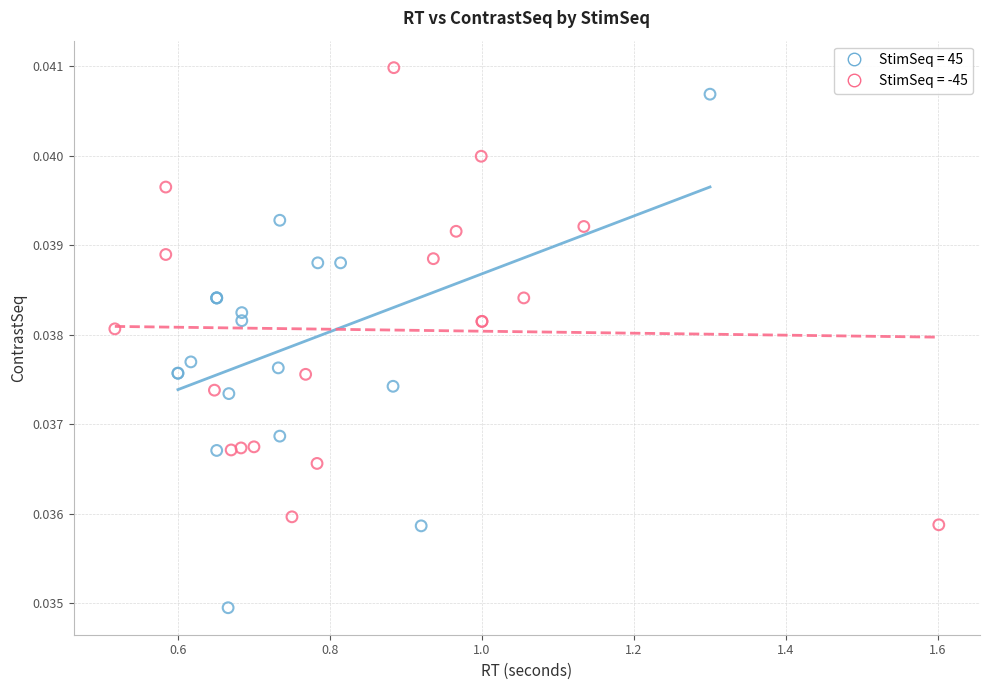

Which series has the largest Y range (max minus min)?

StimSeq = 45